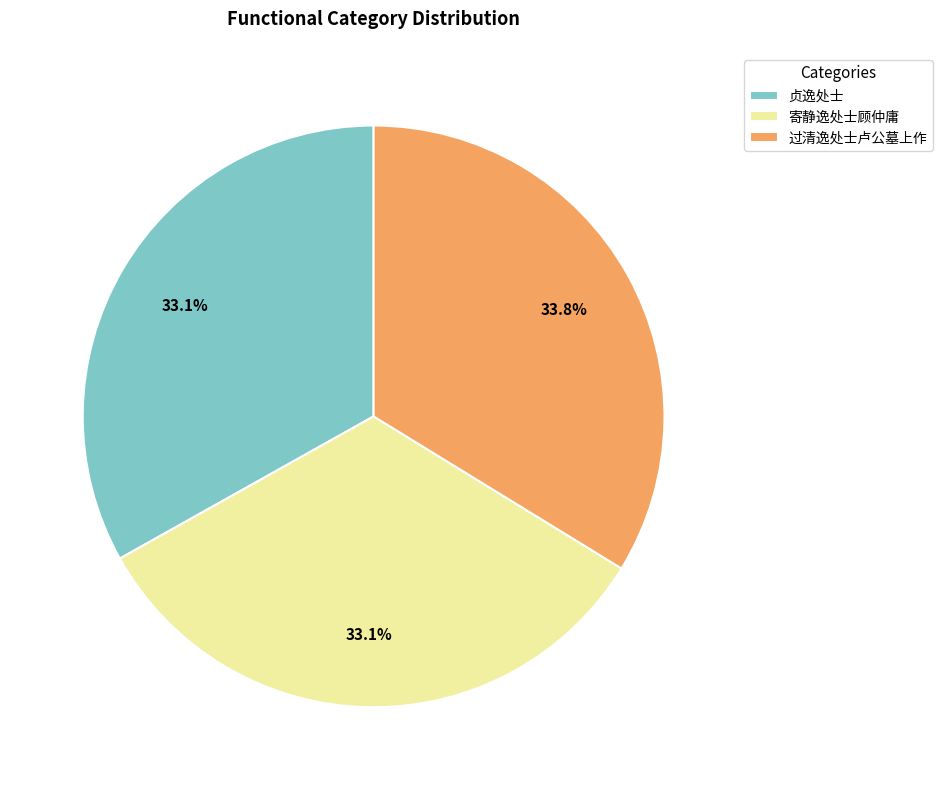

To the nearest percent, what is the combined percentage of 寄静逸处士顾仲庸 and 贞逸处士?

66%